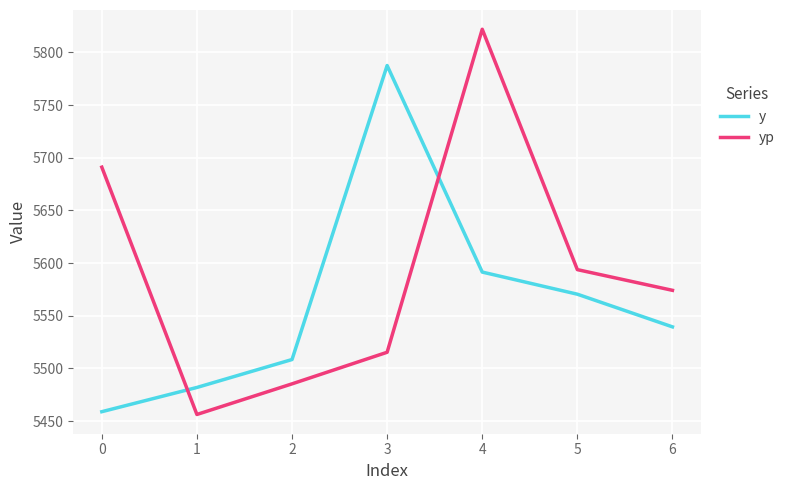

Which series has the widest spread of values?

yp